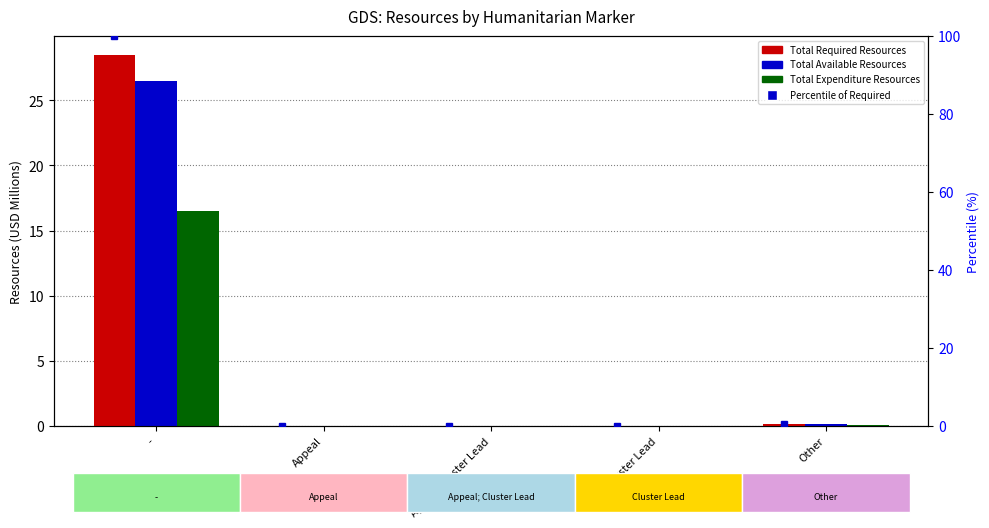

Which series has the largest range (max minus min)?

% of max required